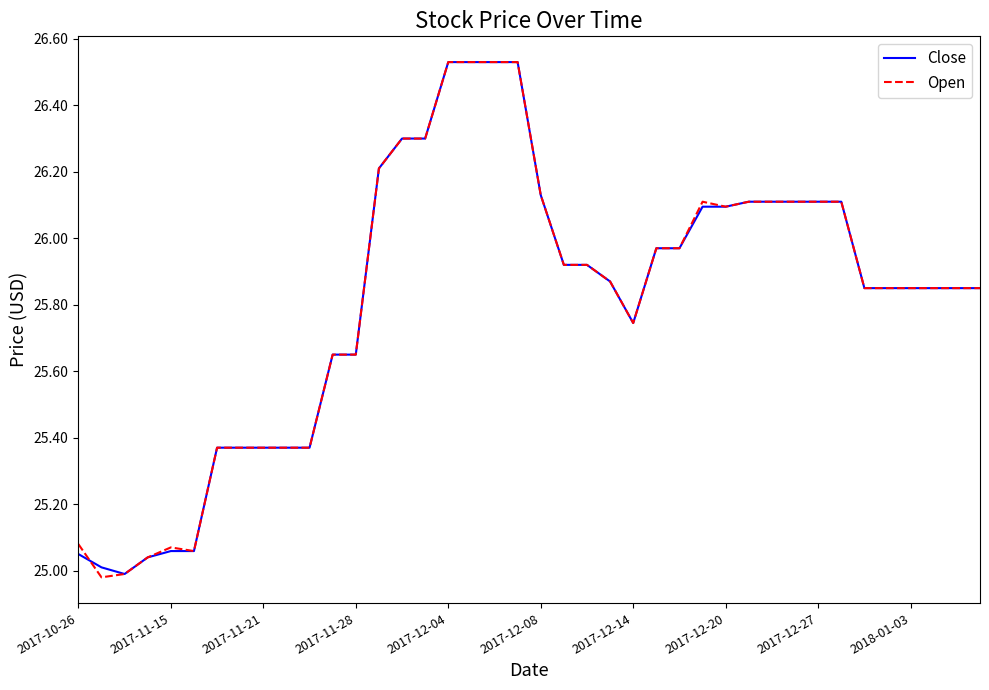

The value of Open at 2017-12-14 is 13.0. True or false?

False